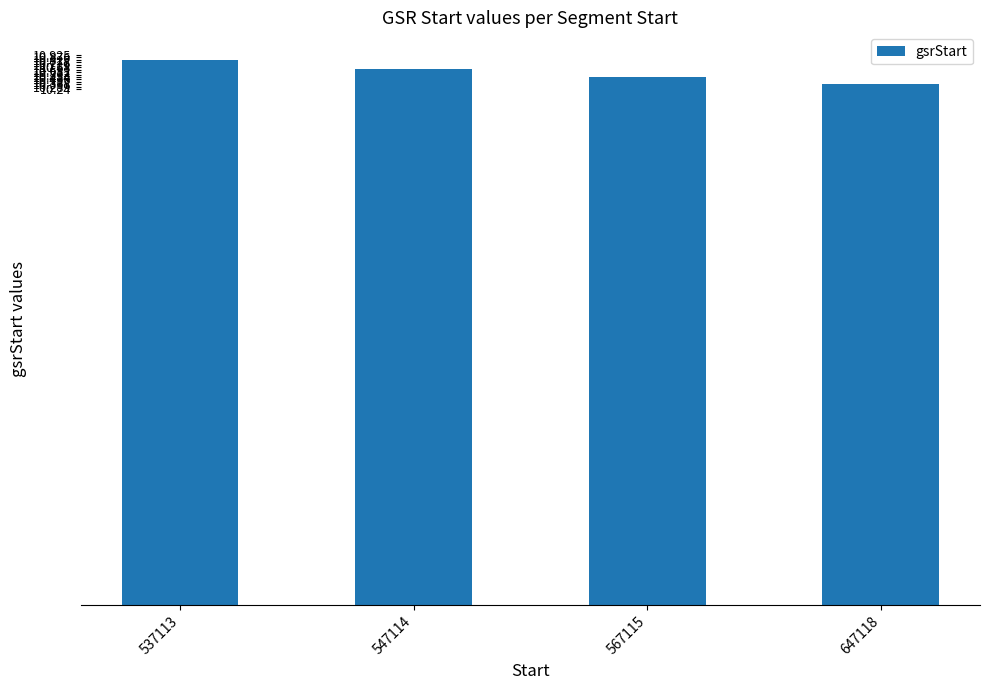

What is the value of the 1st bar from the left?

10.8